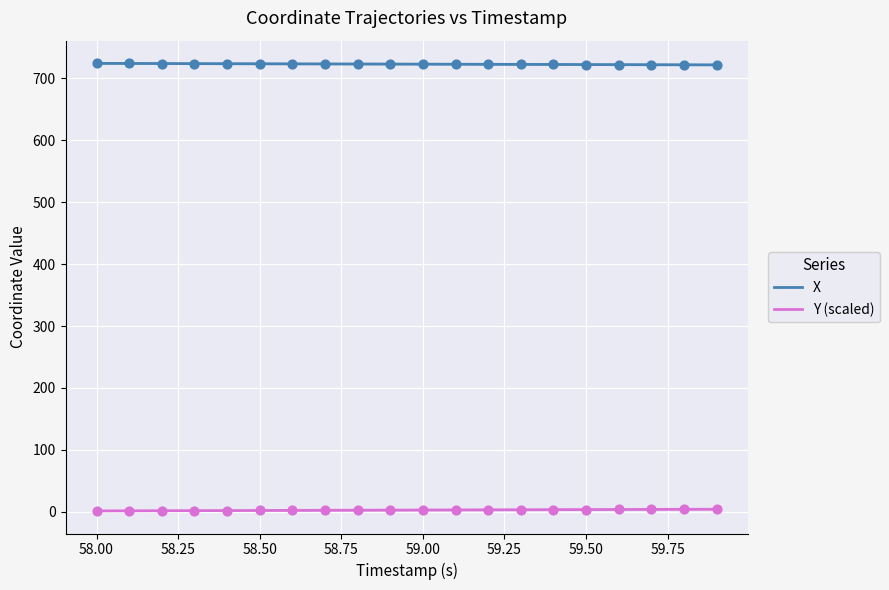

Which series reaches the minimum Y coordinate?

Y (scaled)